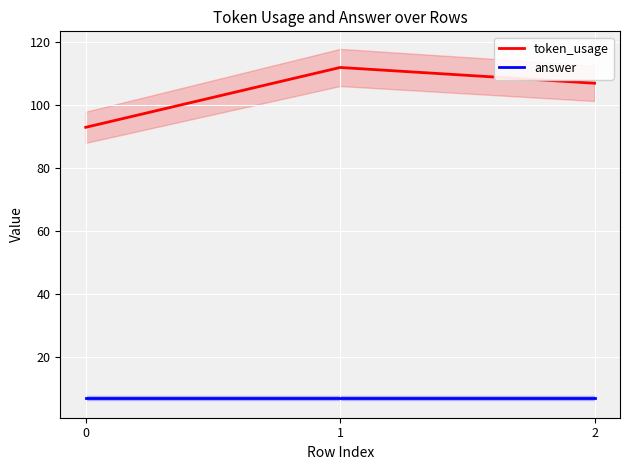

The answer series shows 7 at 0. True or false?

True